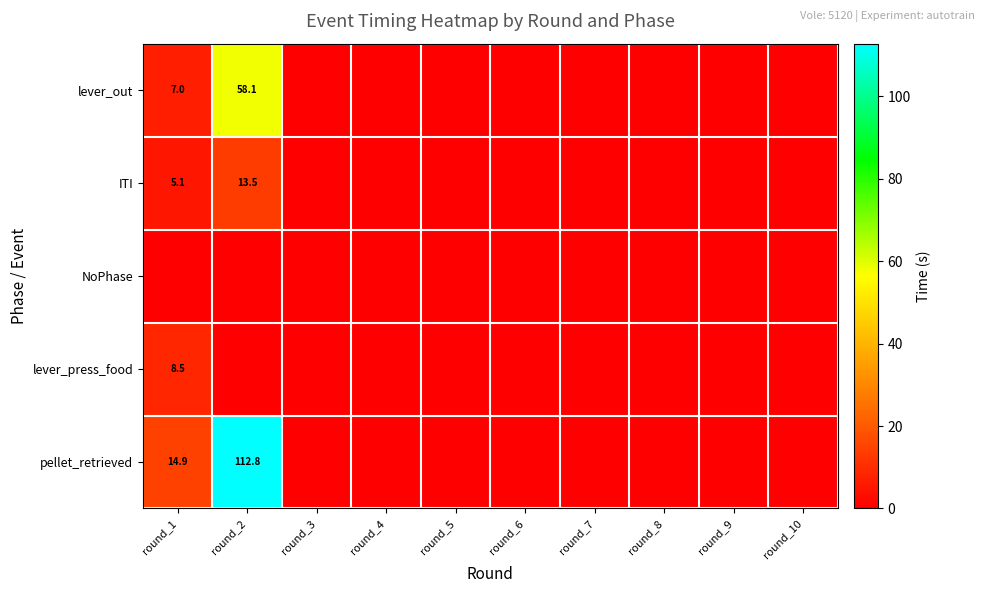

List the series in order of their peak value, lowest first.

NoPhase, lever_press_food, ITI, lever_out, pellet_retrieved